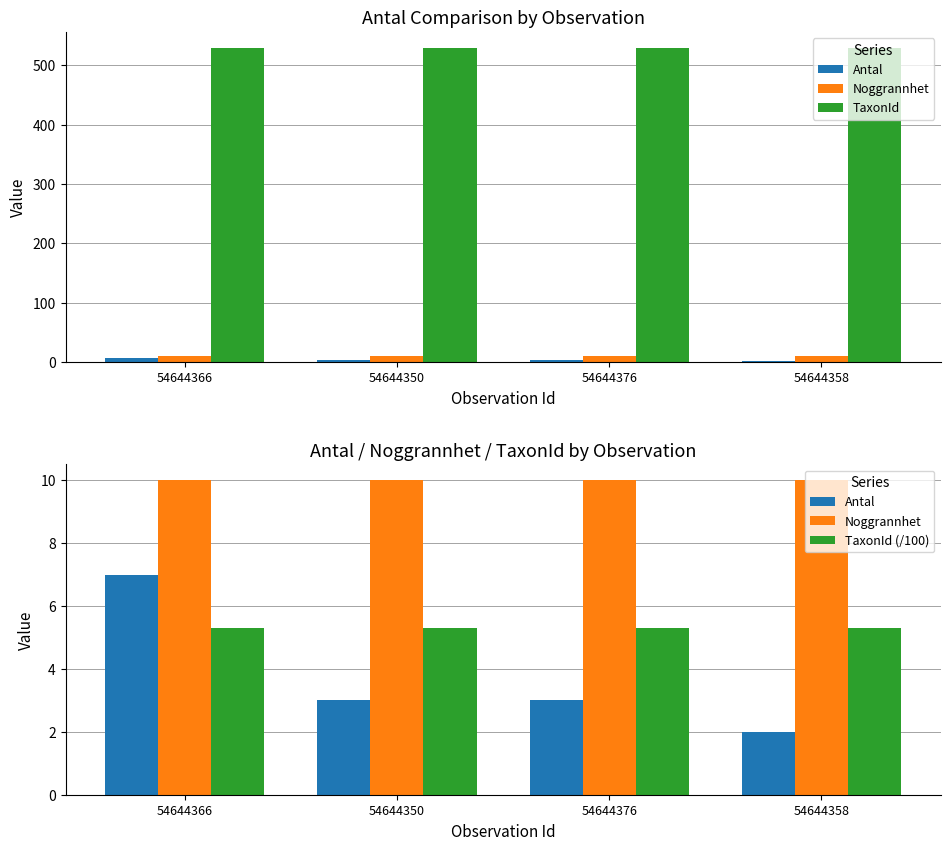

Between 54644366 and 54644358, which series saw the biggest shift?

Antal